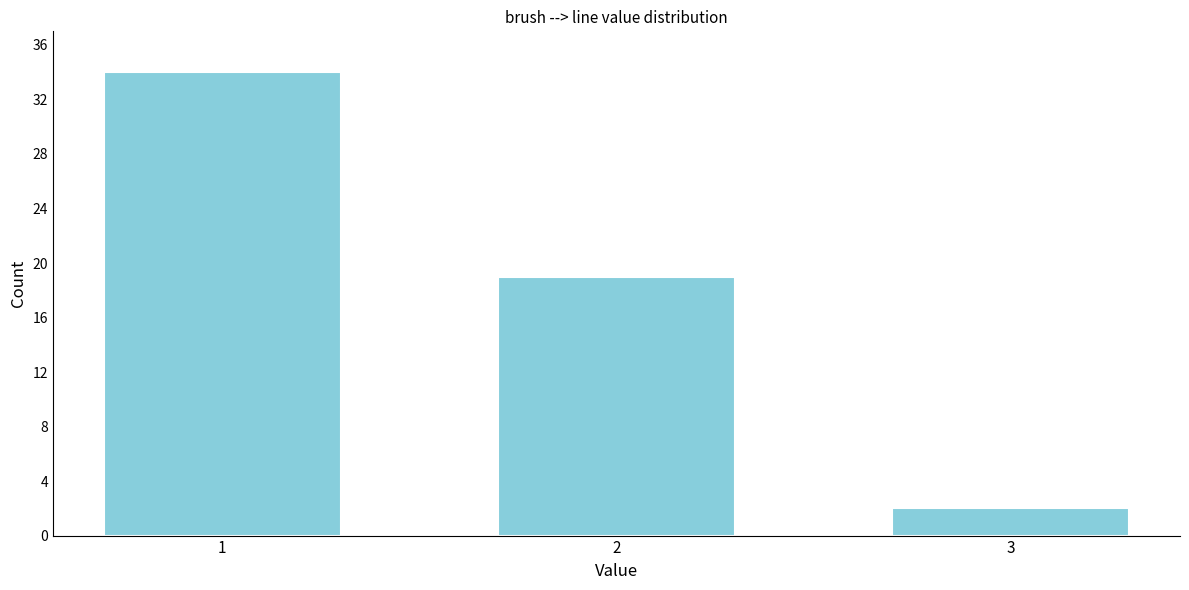

Reading left to right, list all the values displayed in this chart.

34	19	2